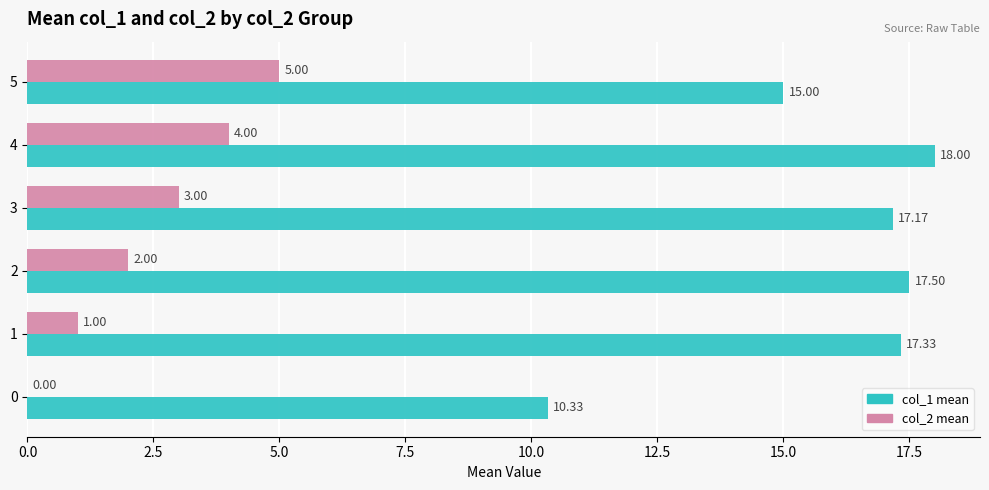

At which category is the sum across all series the highest?

4